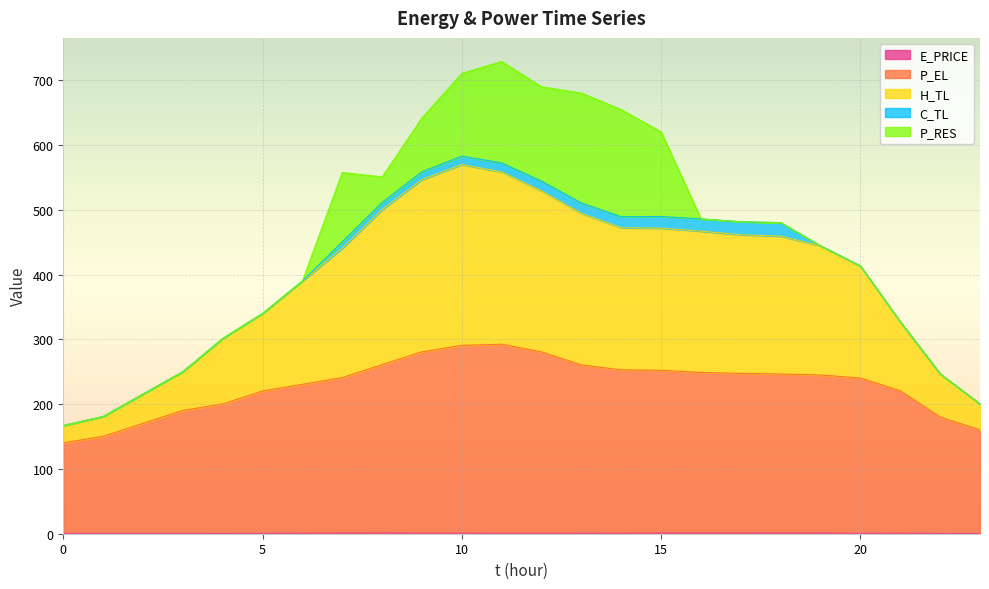

Is the value of P_EL at 23 greater than the value of E_PRICE at 4?

Yes